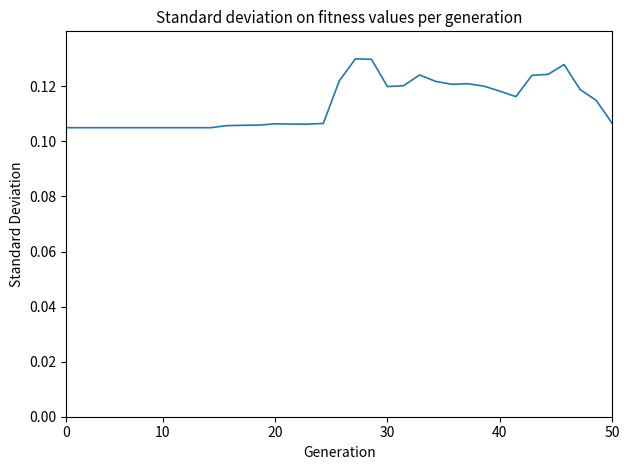

How many series are shown in this chart?

1